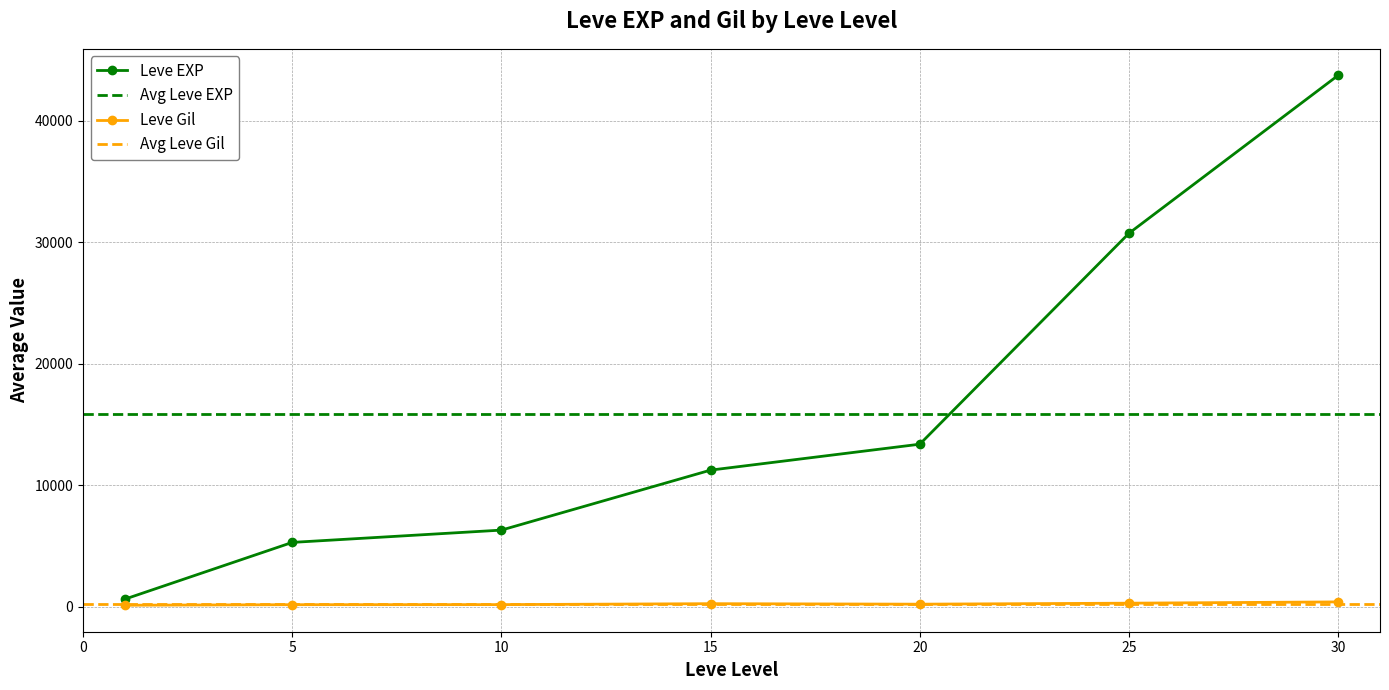

Where does the Leve Gil series first go above 172?

5